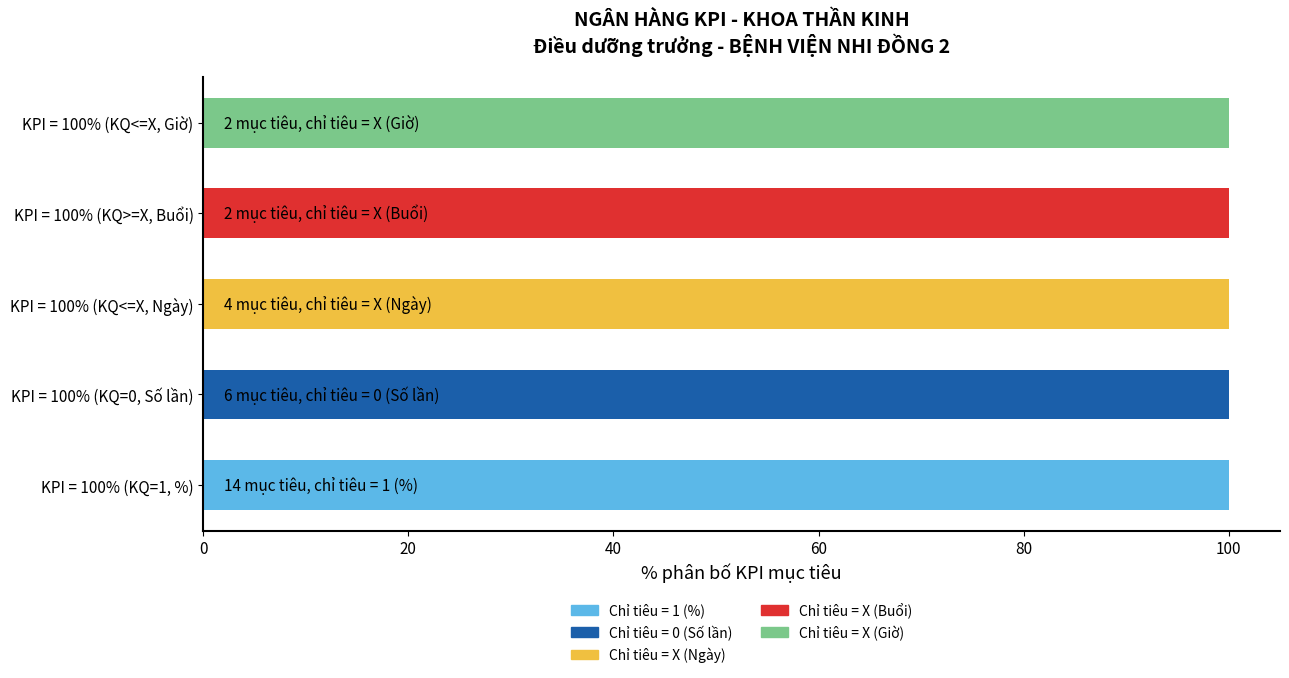

The Chỉ tiêu = 1 (%) series shows -67 at KPI = 100% (KQ>=X, Buổi). True or false?

False